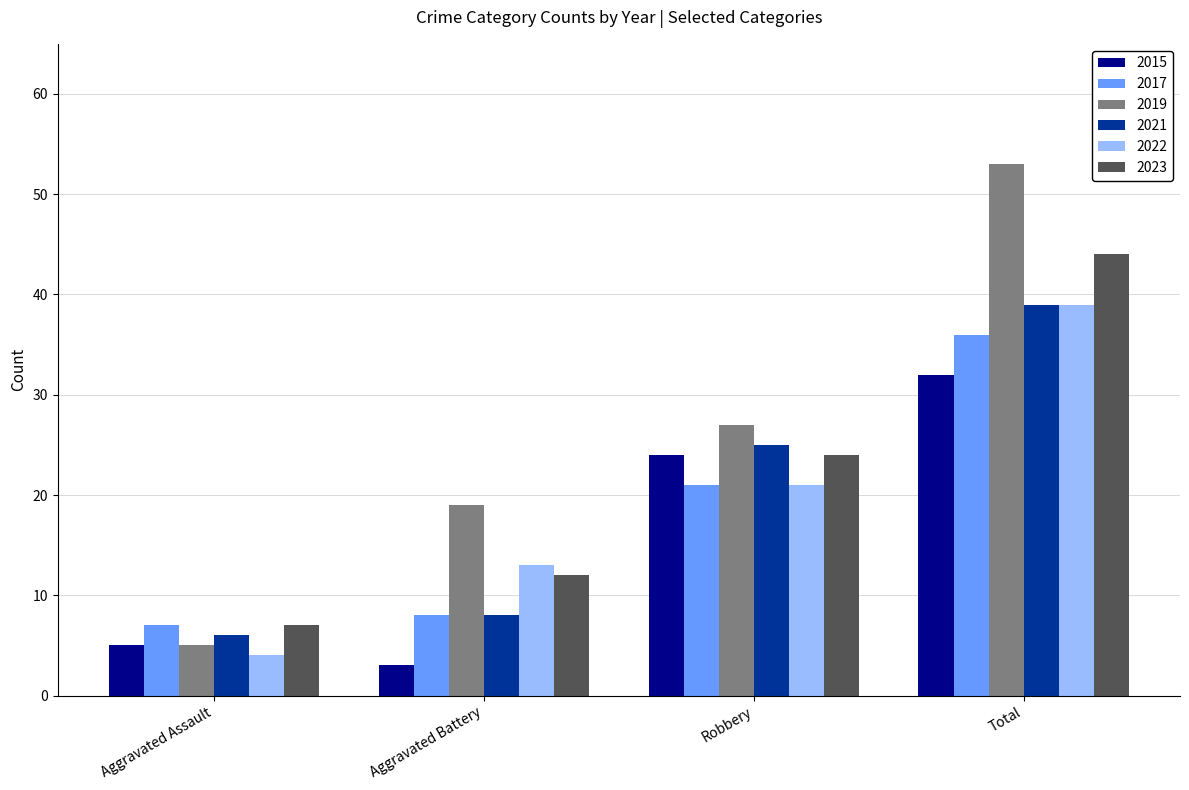

Which series has the widest spread of values?

2019